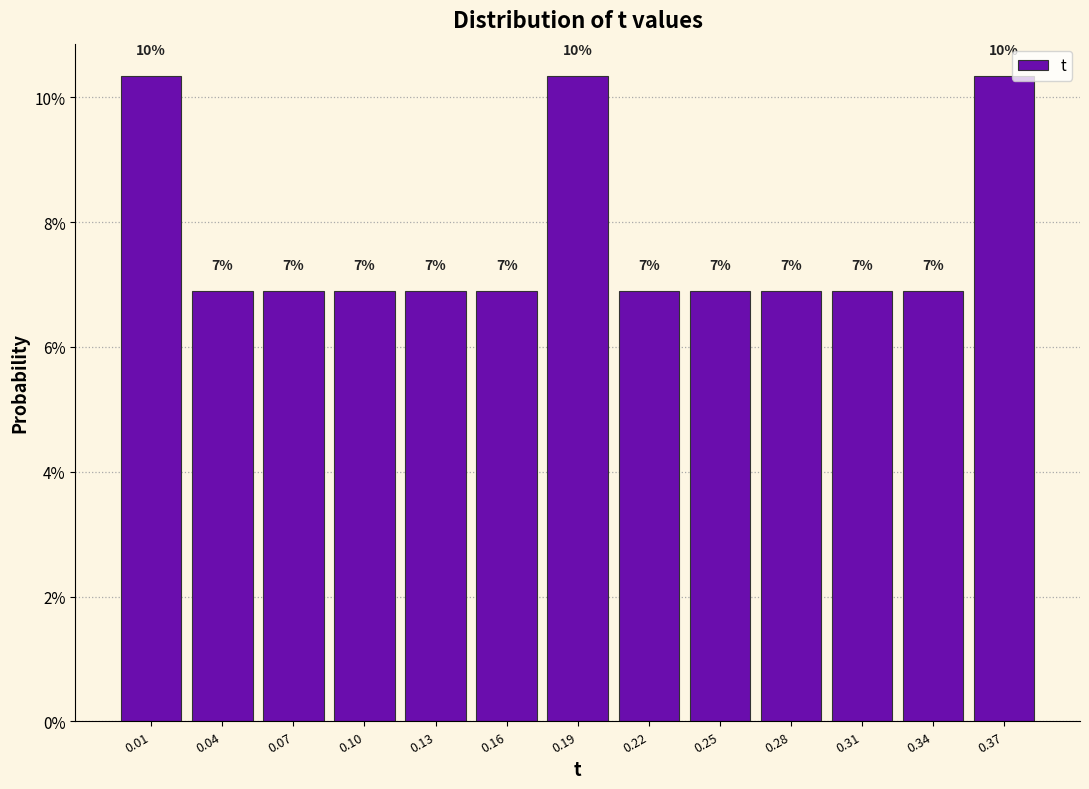

Does the chart contain any negative values?

No